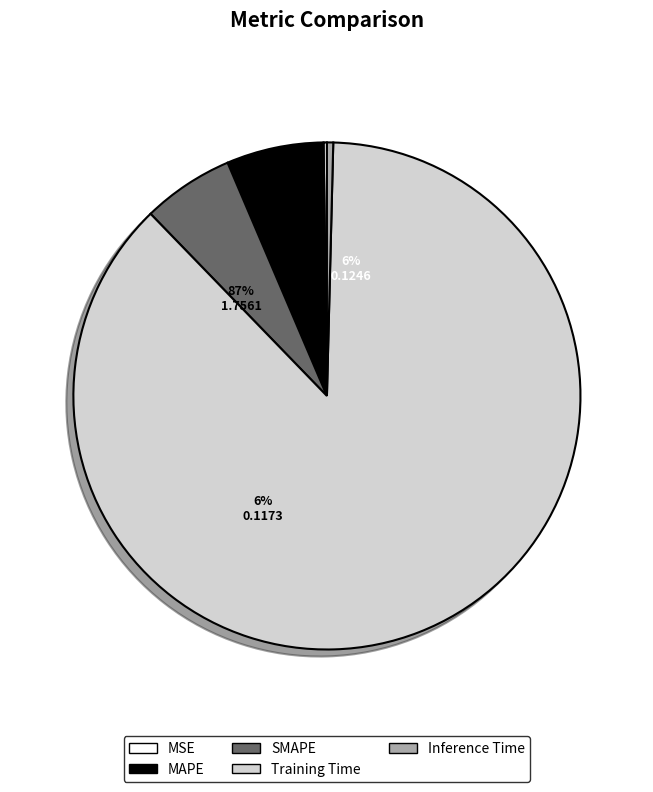

How many segments does this pie chart have?

5